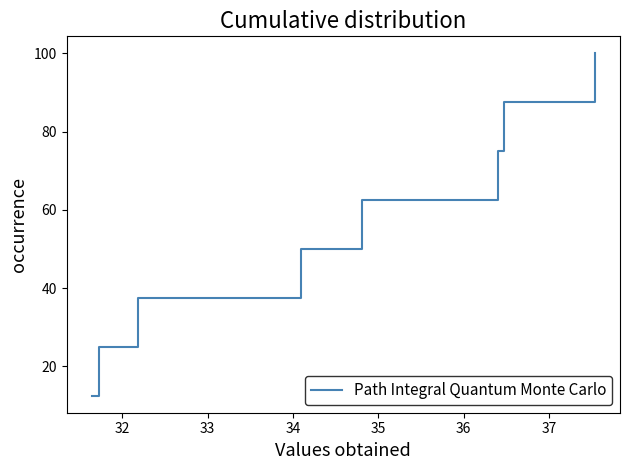

True or false: the data has more than 0 interior local peaks.

False